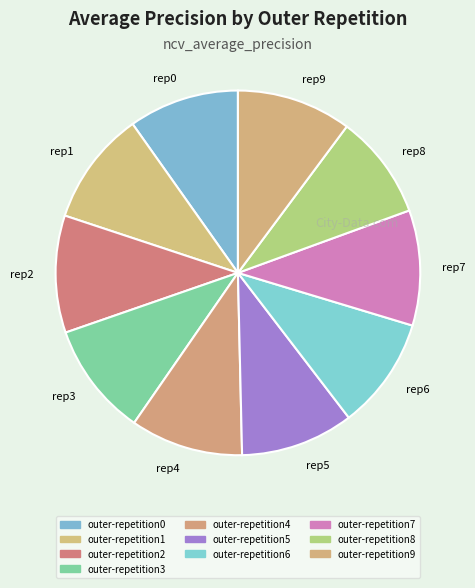

Is there a majority slice in this chart?

No